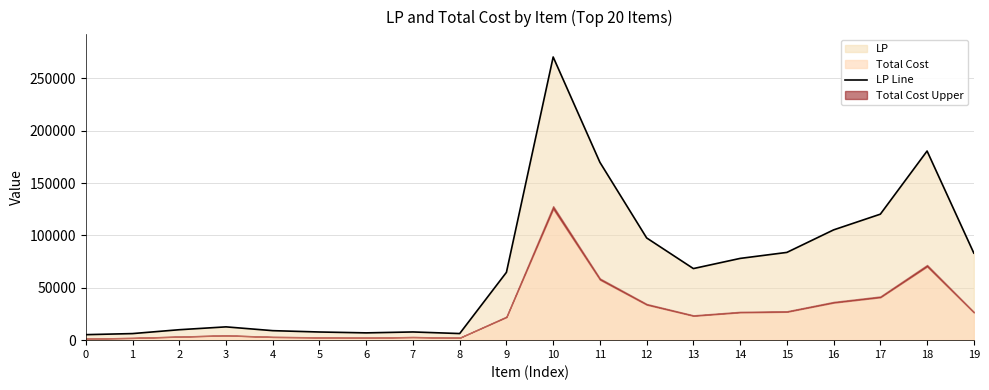

How many data points does each series have?

20